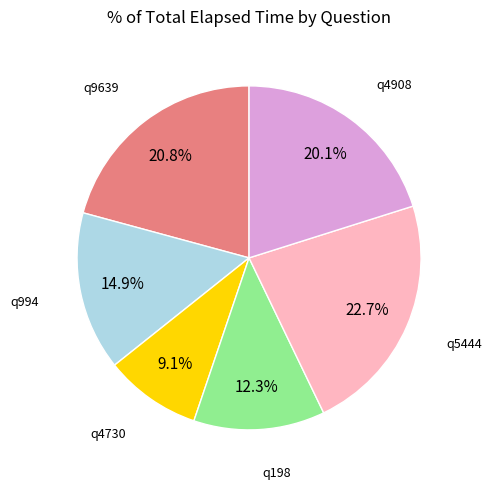

Between q4730 and q5444, which is larger?

q5444